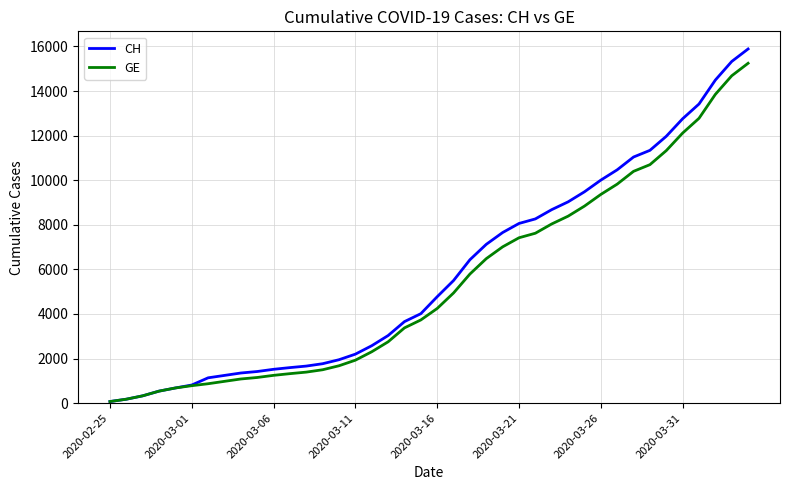

How many values in the GE series are below 4248?

20